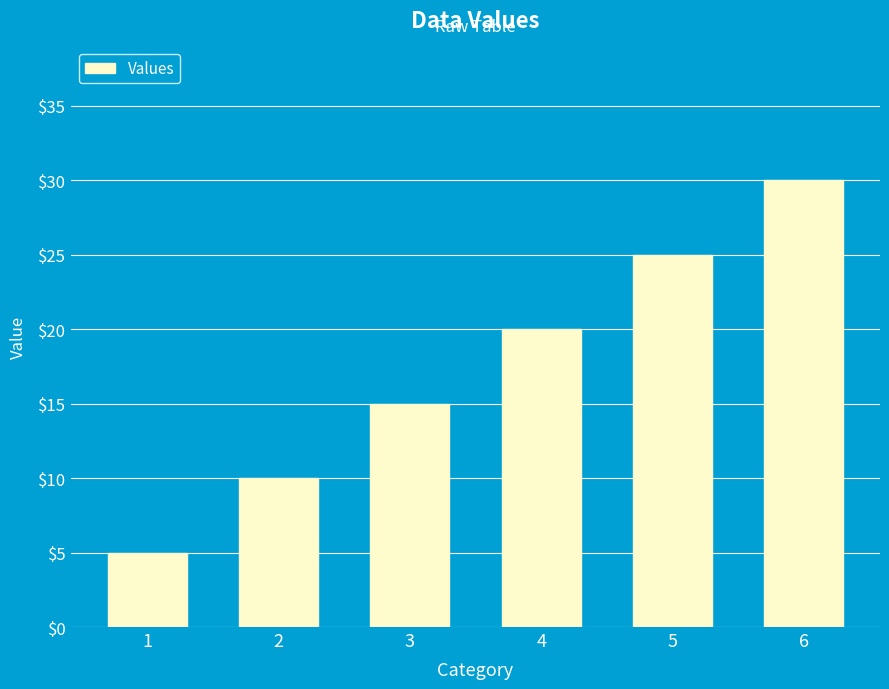

True or false: the data shows 3 at 1.

False